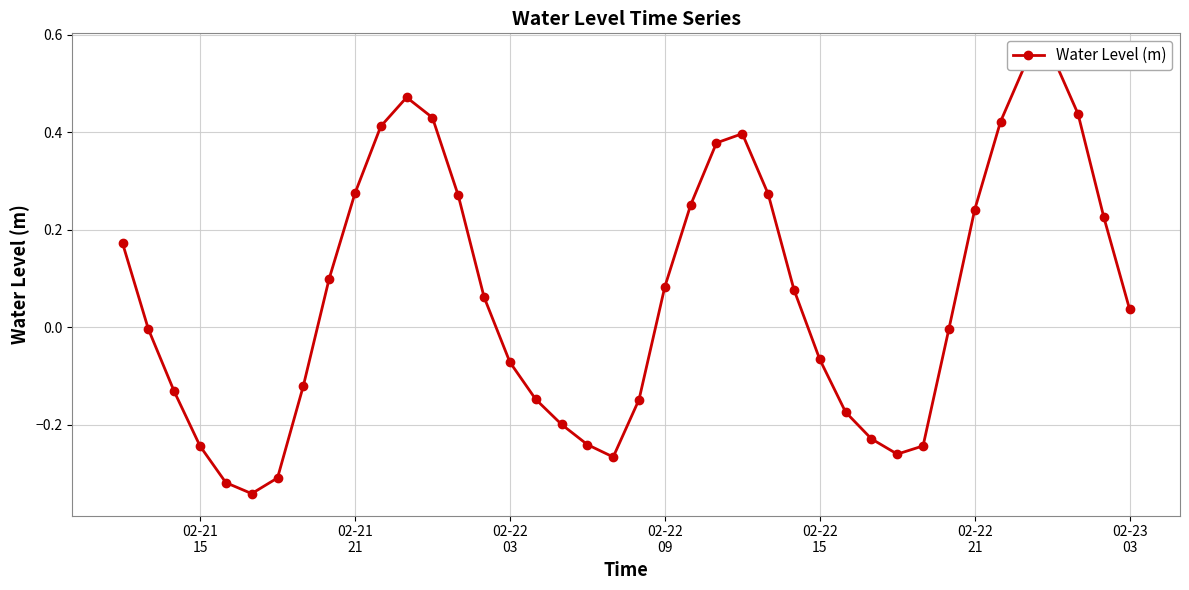

How many points are lower than both their immediate neighbors (excluding endpoints)?

3